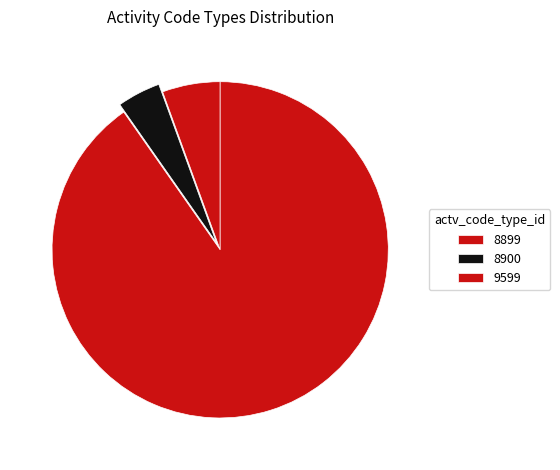

To the nearest percent, what portion does 9599 represent?

90%